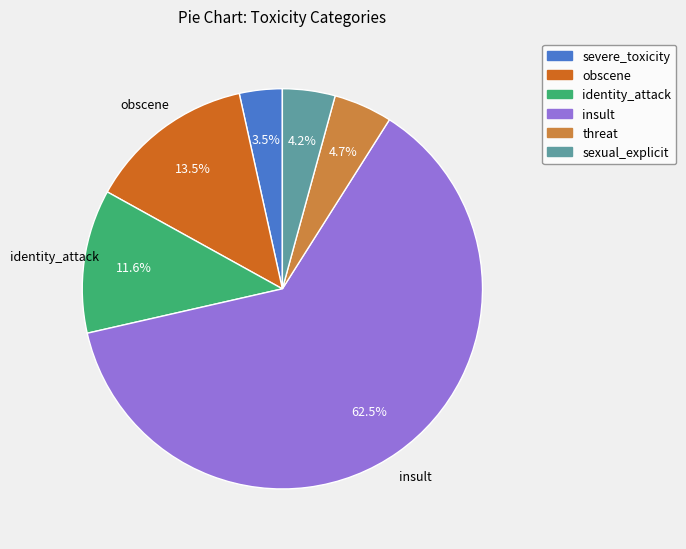

To the nearest percent, what portion does identity_attack represent?

12%